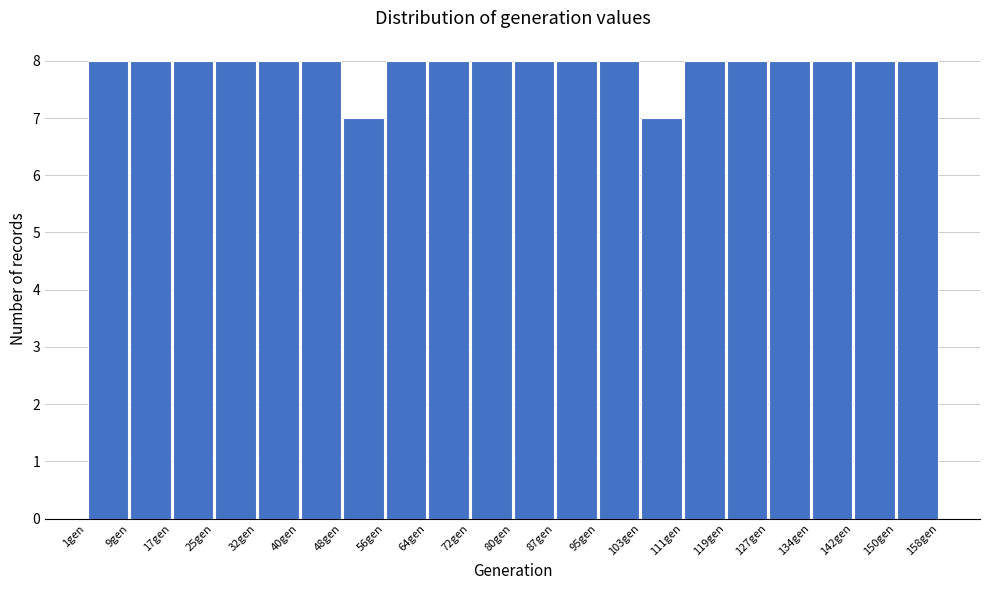

How tall is the bar that spans 87 to 95 on the x-axis? Neither the bar edges nor the heights are printed on the chart, so give them approximately, as read against the axes.

8